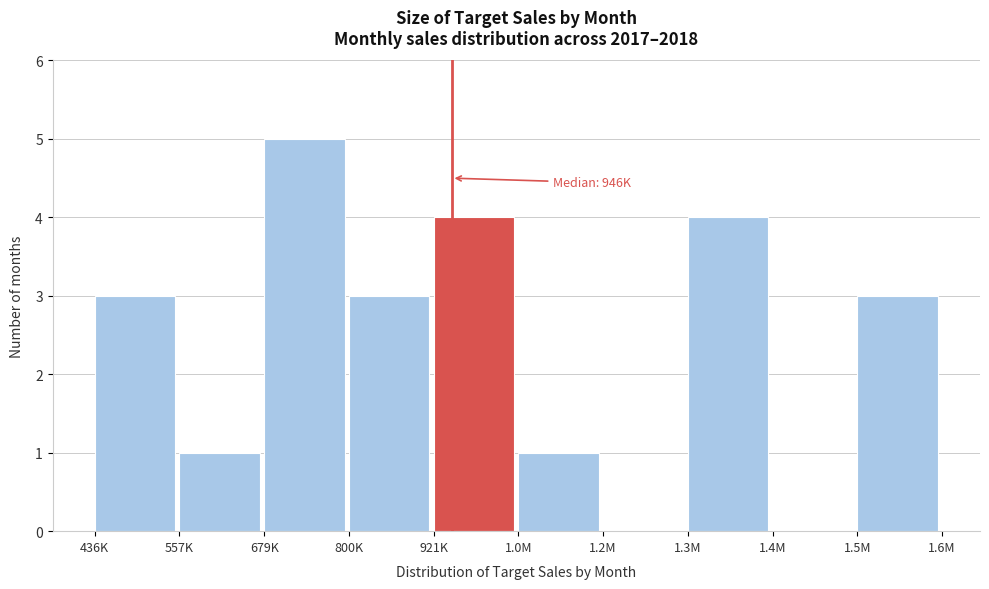

Reading left to right, list all the values displayed in this chart.

436K=3	557K=1	679K=5	800K=3	921K=4	1.0M=1	1.2M=0	1.3M=4	1.4M=0	1.5M=3